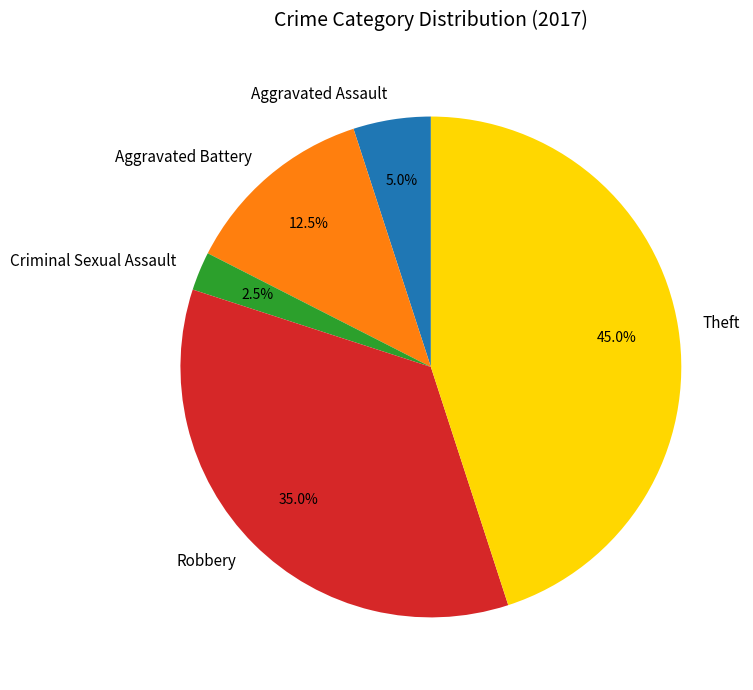

What is the ratio of the value at Aggravated Battery to the value at Robbery?

0.4